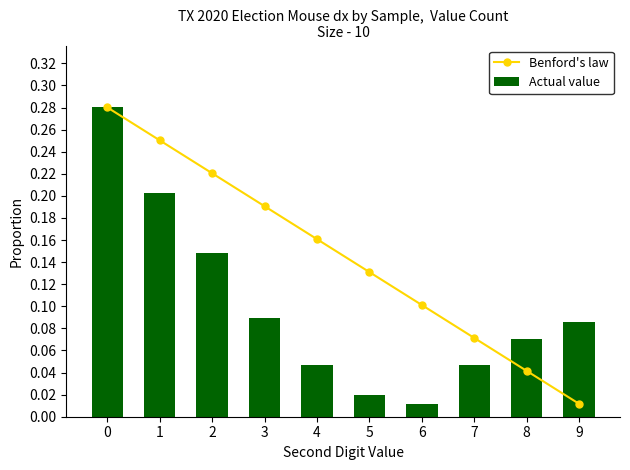

Reading left to right, what are all the values shown in this chart?

Benford's law: 0=0.3	1=0.3	2=0.2	3=0.2	4=0.2	5=0.1	6=0.1	7=0.1	8=0.0	9=0.0
Actual value: 0=0.3	1=0.2	2=0.1	3=0.1	4=0.0	5=0.0	6=0.0	7=0.0	8=0.1	9=0.1